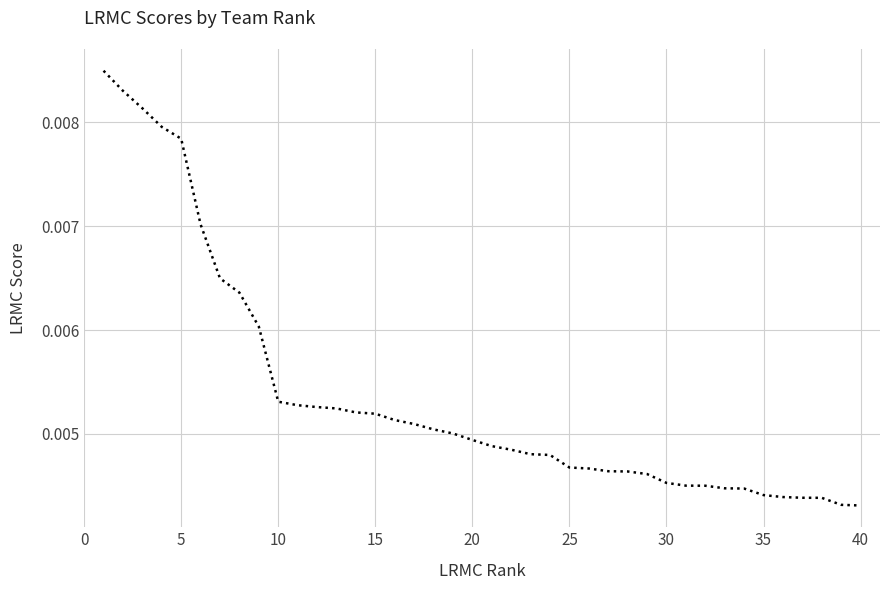

How many distinct data groups are displayed?

1